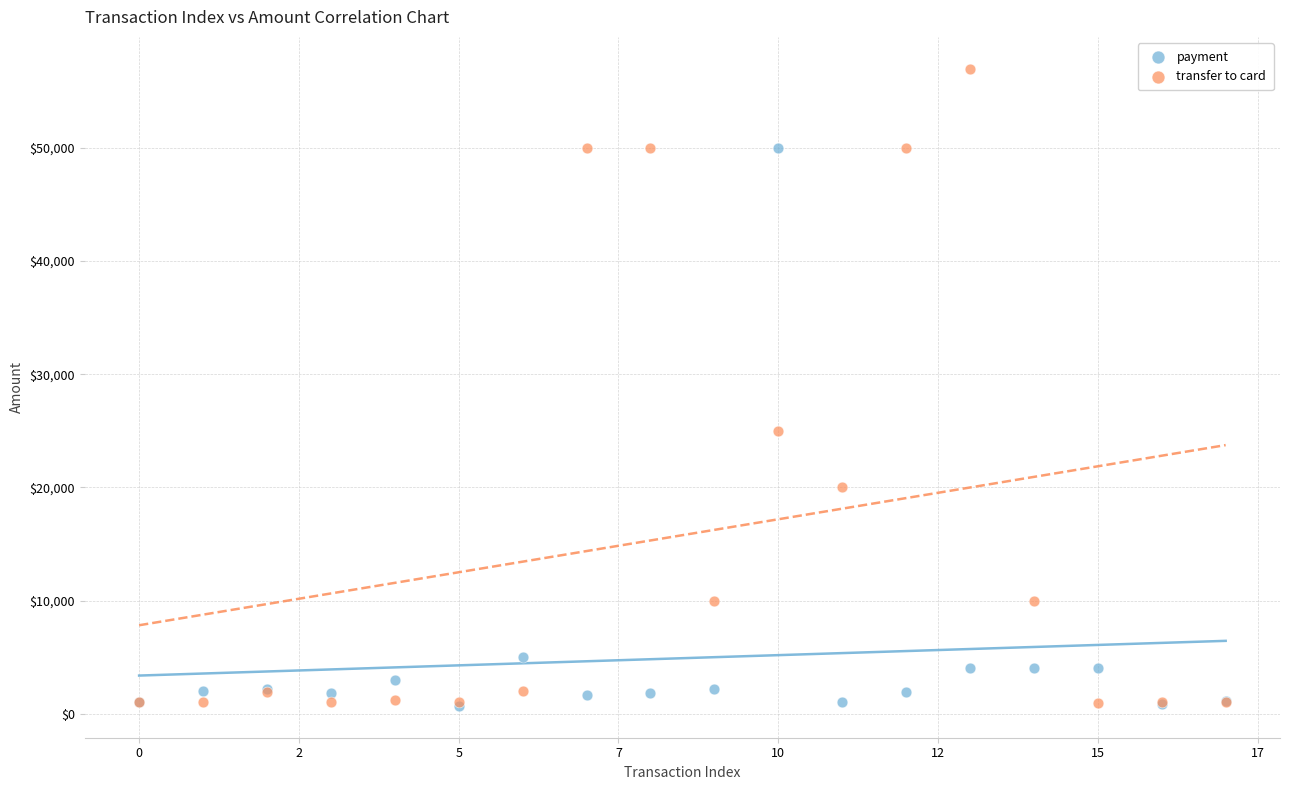

In the transfer to card series, what Y value is closest to 28980?

25000.0